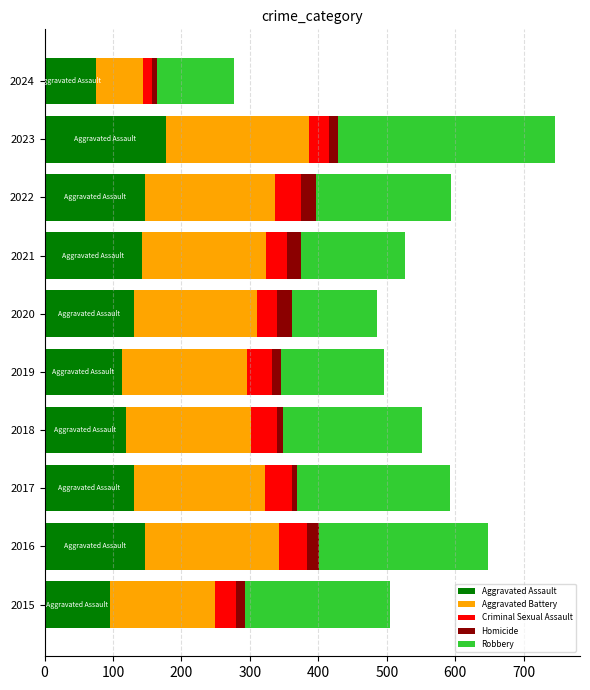

What is the highest value of the Aggravated Assault series?

177